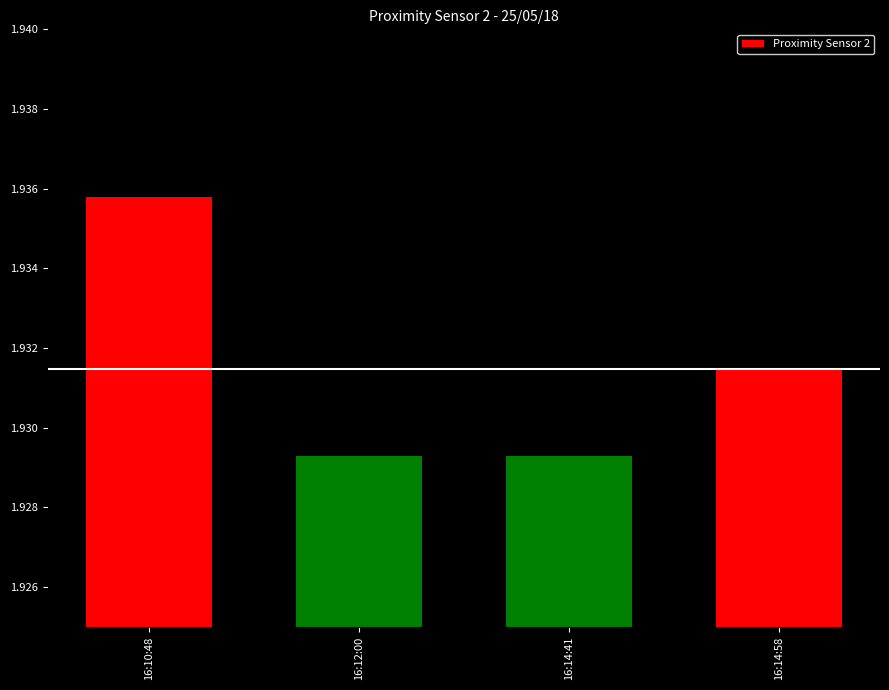

Count the values in the range 1 to 2.

4